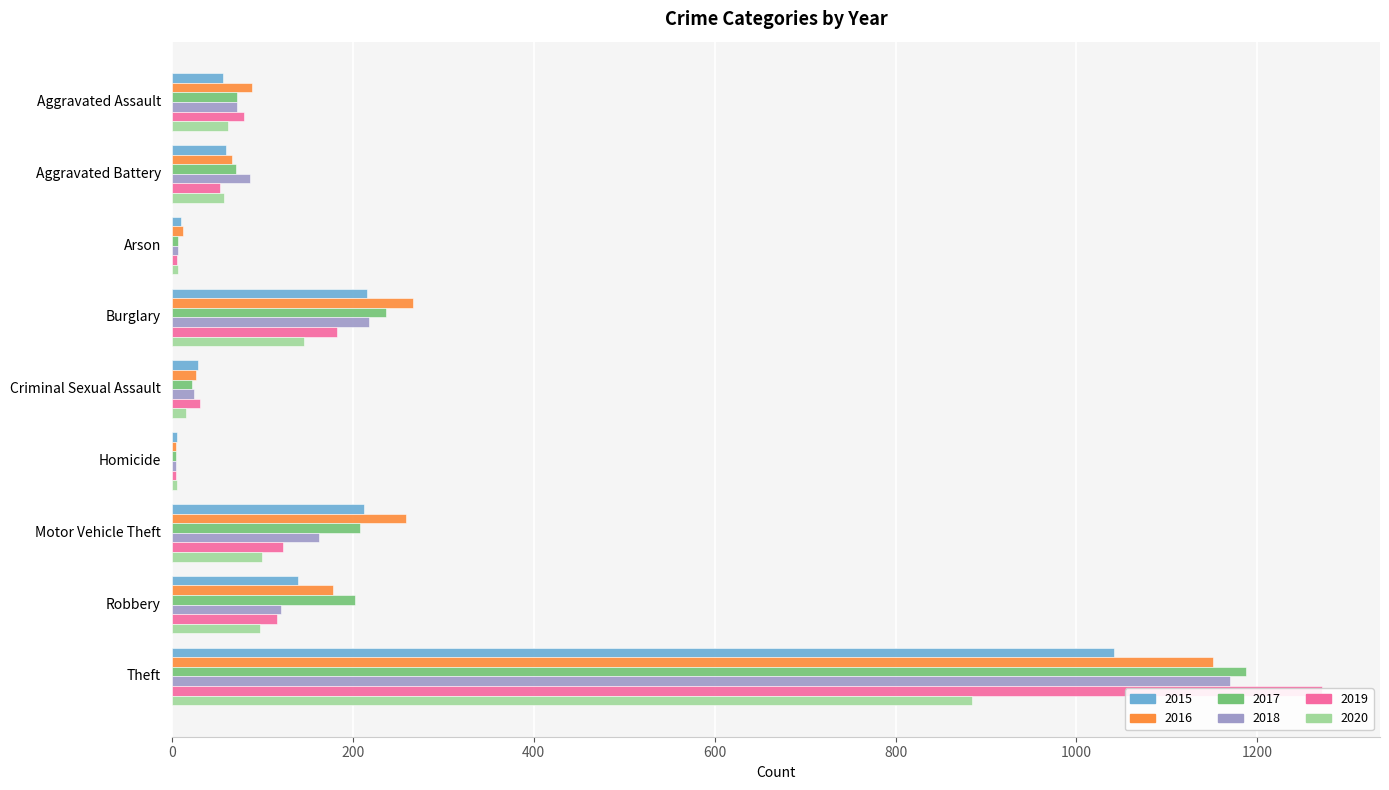

Does the chart contain stacked bars?

No